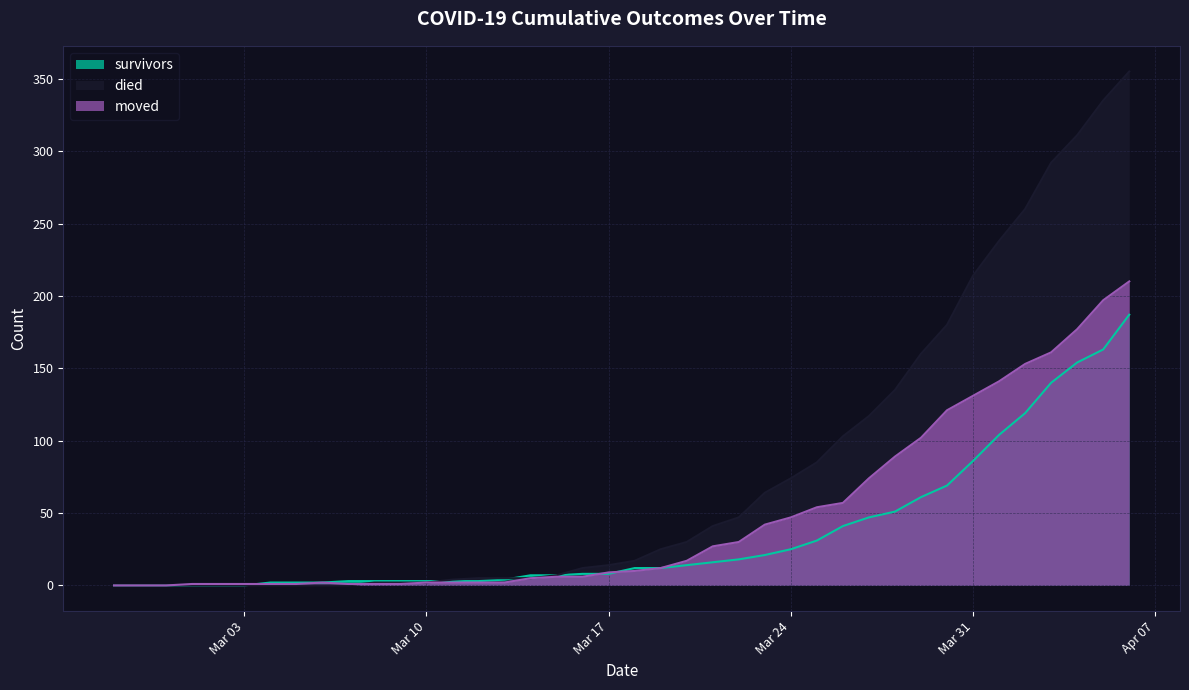

List the series in order of their peak value, highest first.

died, moved, survivors